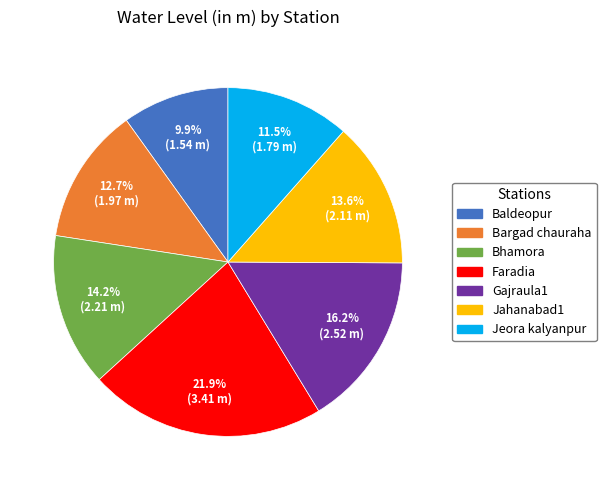

What is the total percentage of Gajraula1 and Jeora kalyanpur?

27.7%